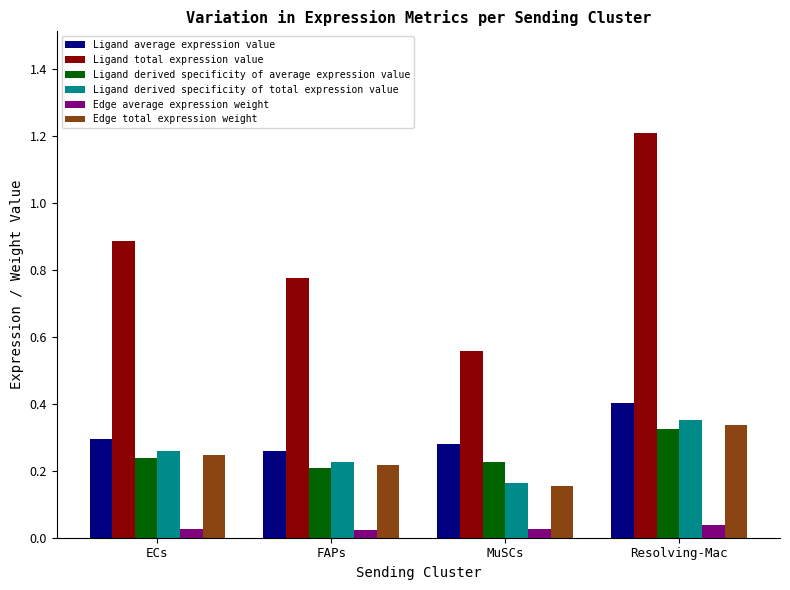

What is the sum of all Ligand derived specificity of average expression value values?

1.0